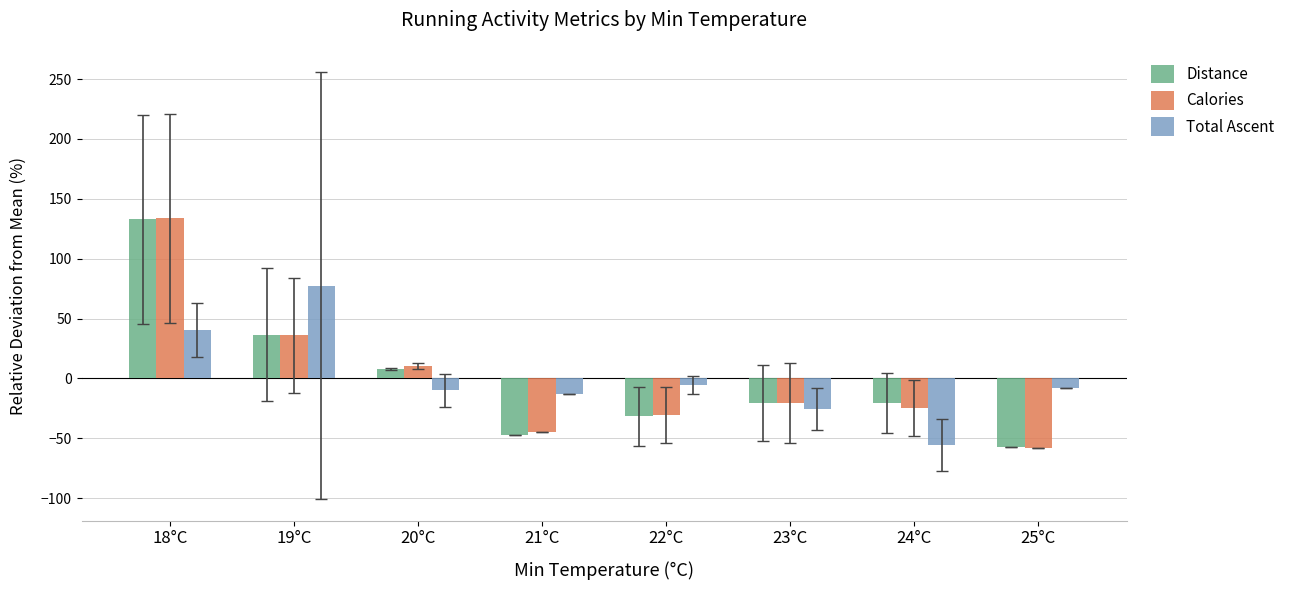

What is the label of the 2nd bar from the right?

24°C